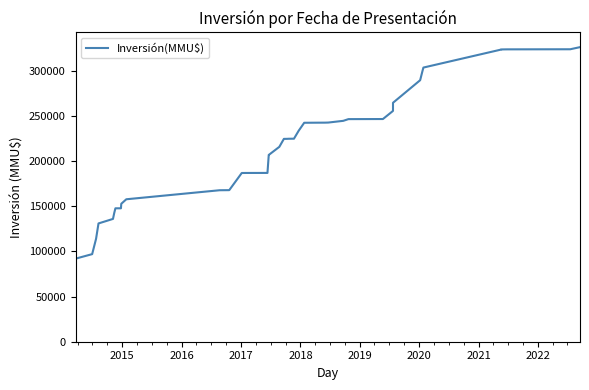

The chart shows a value of 187885 at 39. True or false?

False